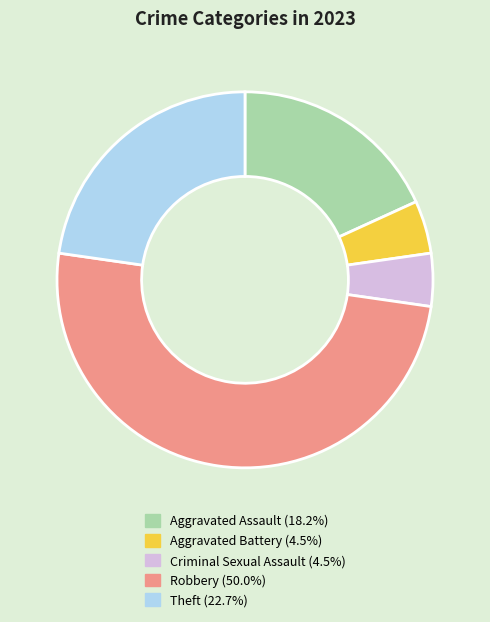

What is the largest slice in the pie chart?

Robbery